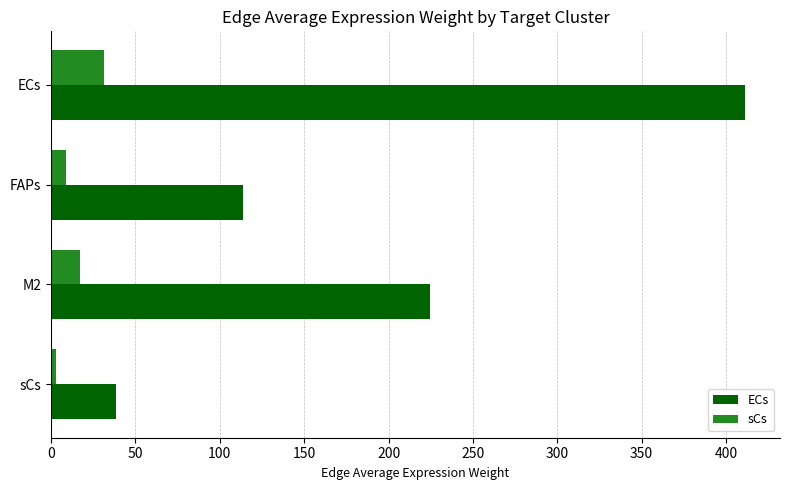

What is the maximum value for sCs?

31.5